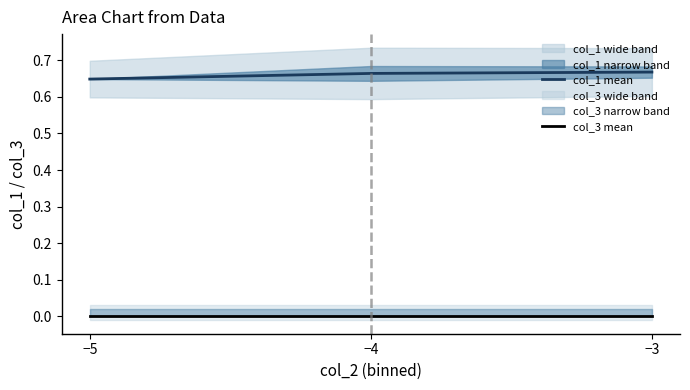

At which category does the chart reach its peak across all series?

−3